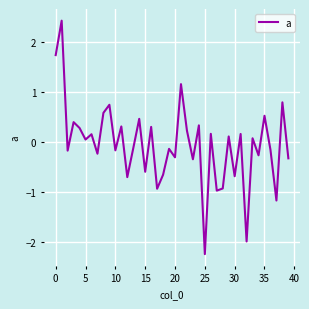

Count the number of values greater than 0.

20